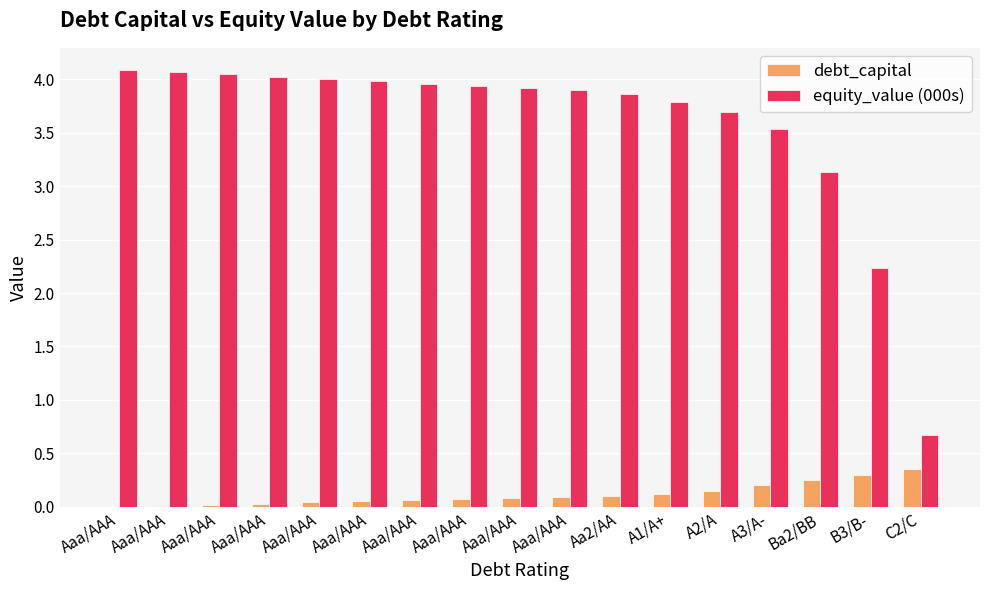

Which series has the largest total across all categories?

equity_value (000s)